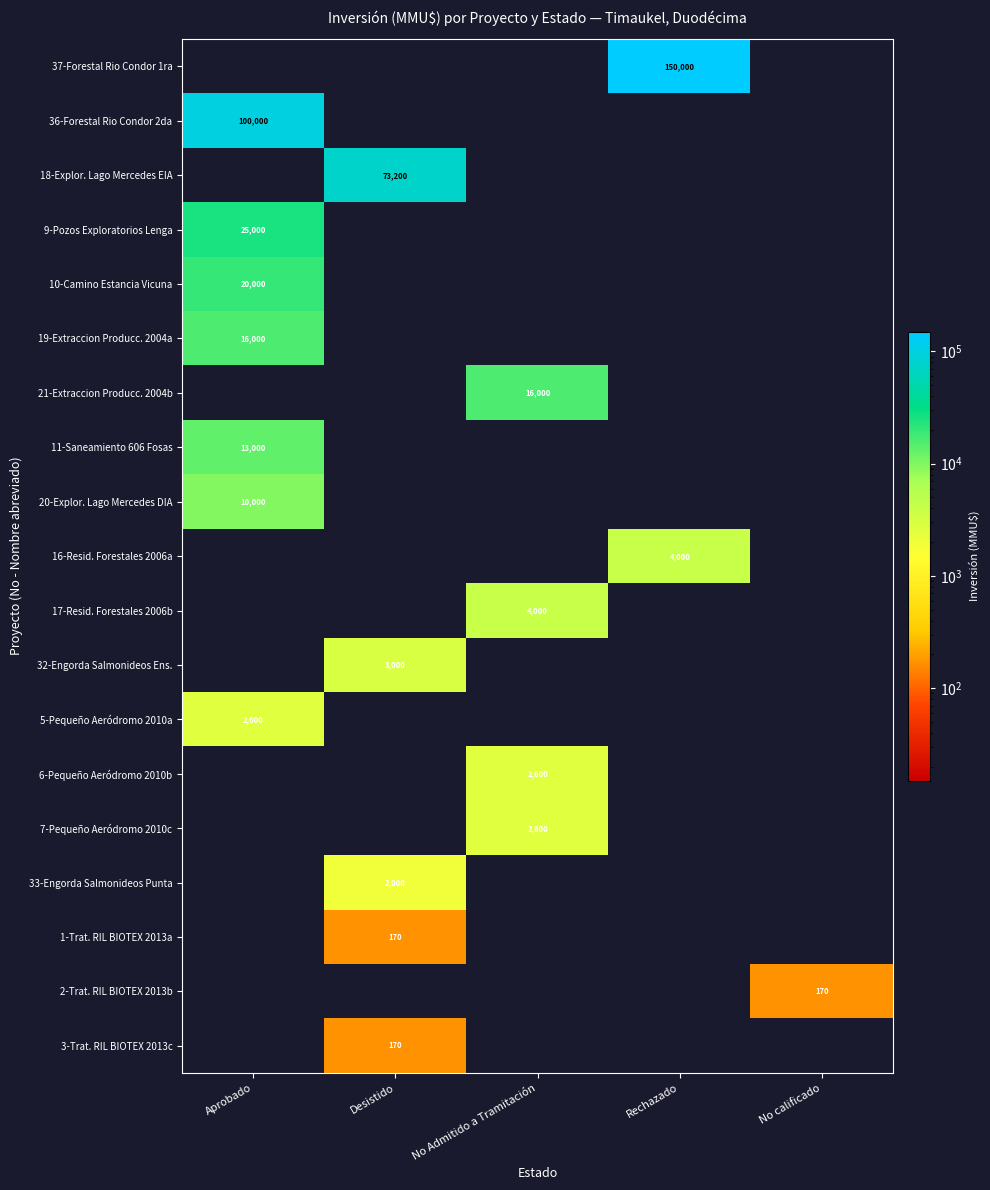

Is it true that 11-Saneamiento 606 Fosas equals 13000 at Aprobado?

True